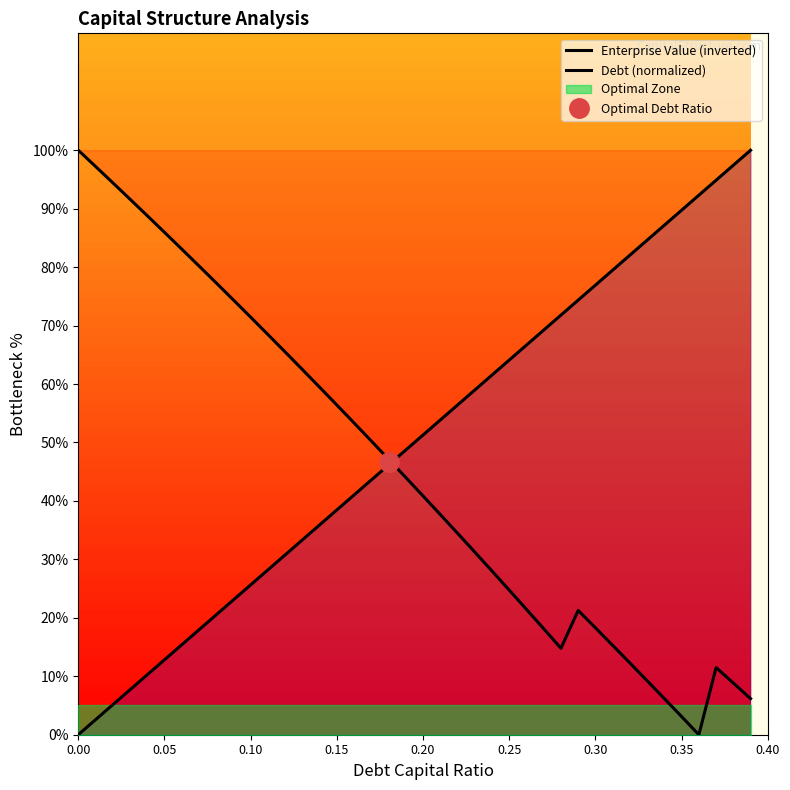

The value of Debt (normalized) at 26 is 90.4. True or false?

False